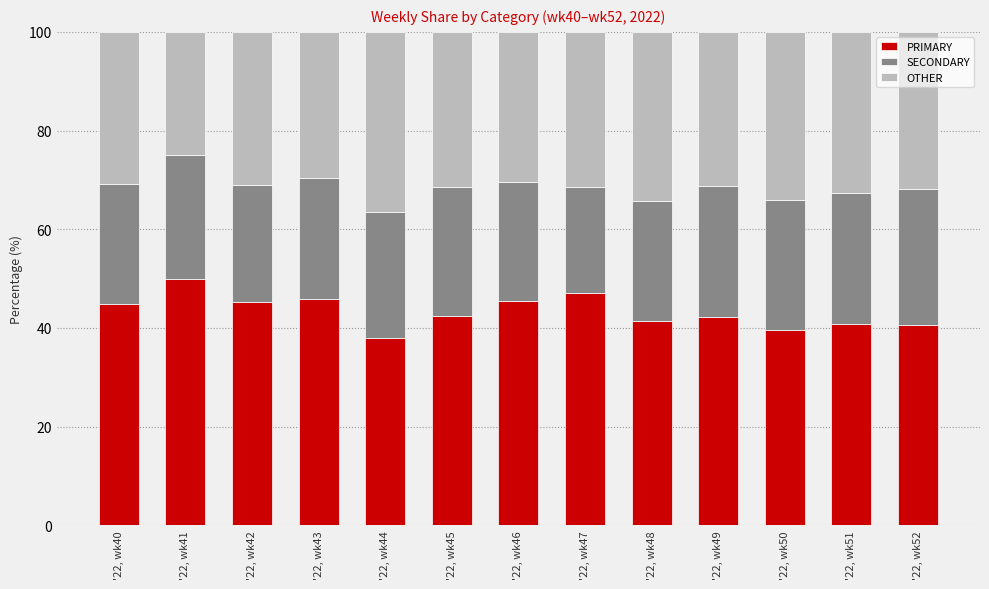

Count the number of data series in this chart.

3